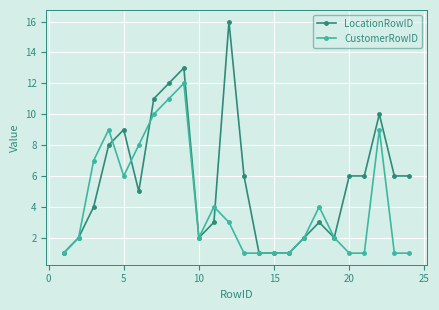

Rank the series by their average value, from lowest to highest.

CustomerRowID, LocationRowID